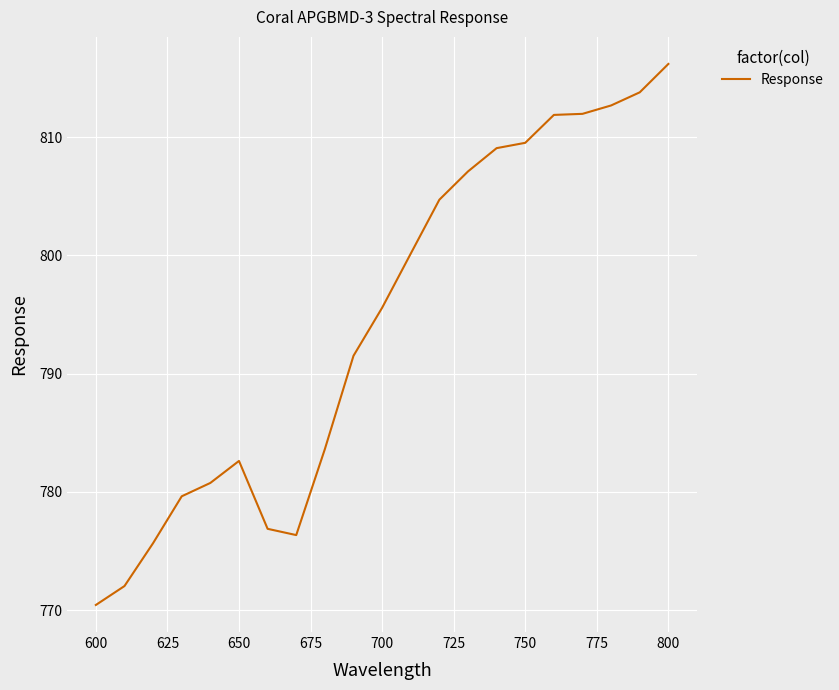

What is the average value?

794.4